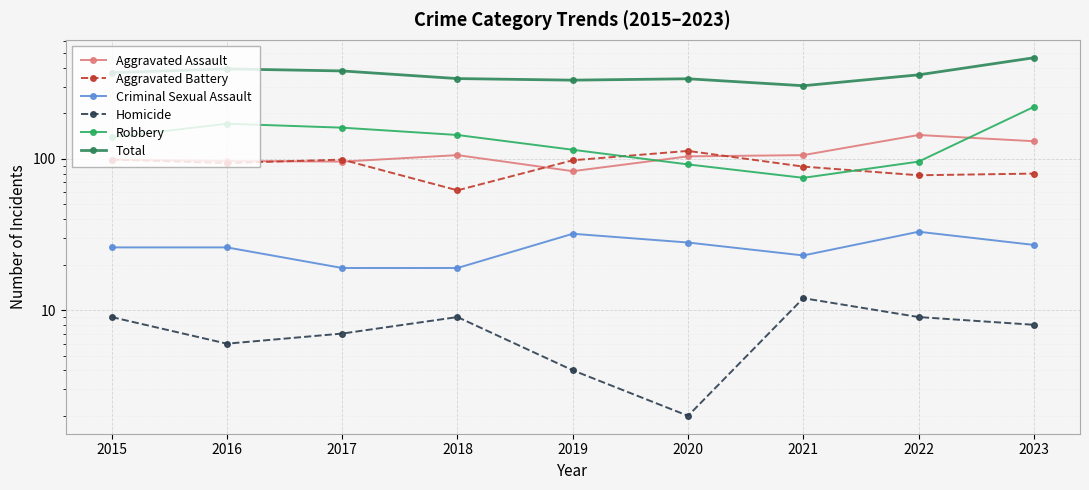

Rank the categories by Criminal Sexual Assault value from lowest to highest.

2017, 2018, 2021, 2015, 2016, 2023, 2020, 2019, 2022